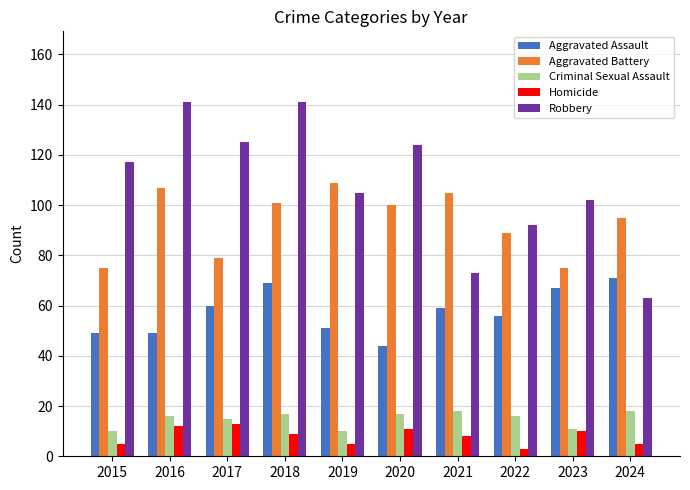

Which category has the lowest value in the Homicide series?

2022